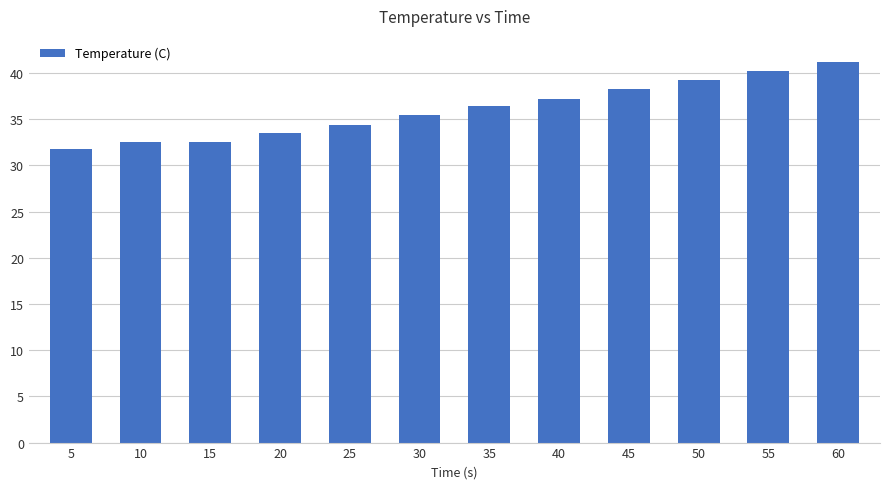

Reading left to right, list all the values displayed in this chart.

31.8	32.5	32.5	33.5	34.4	35.4	36.4	37.2	38.2	39.2	40.2	41.2